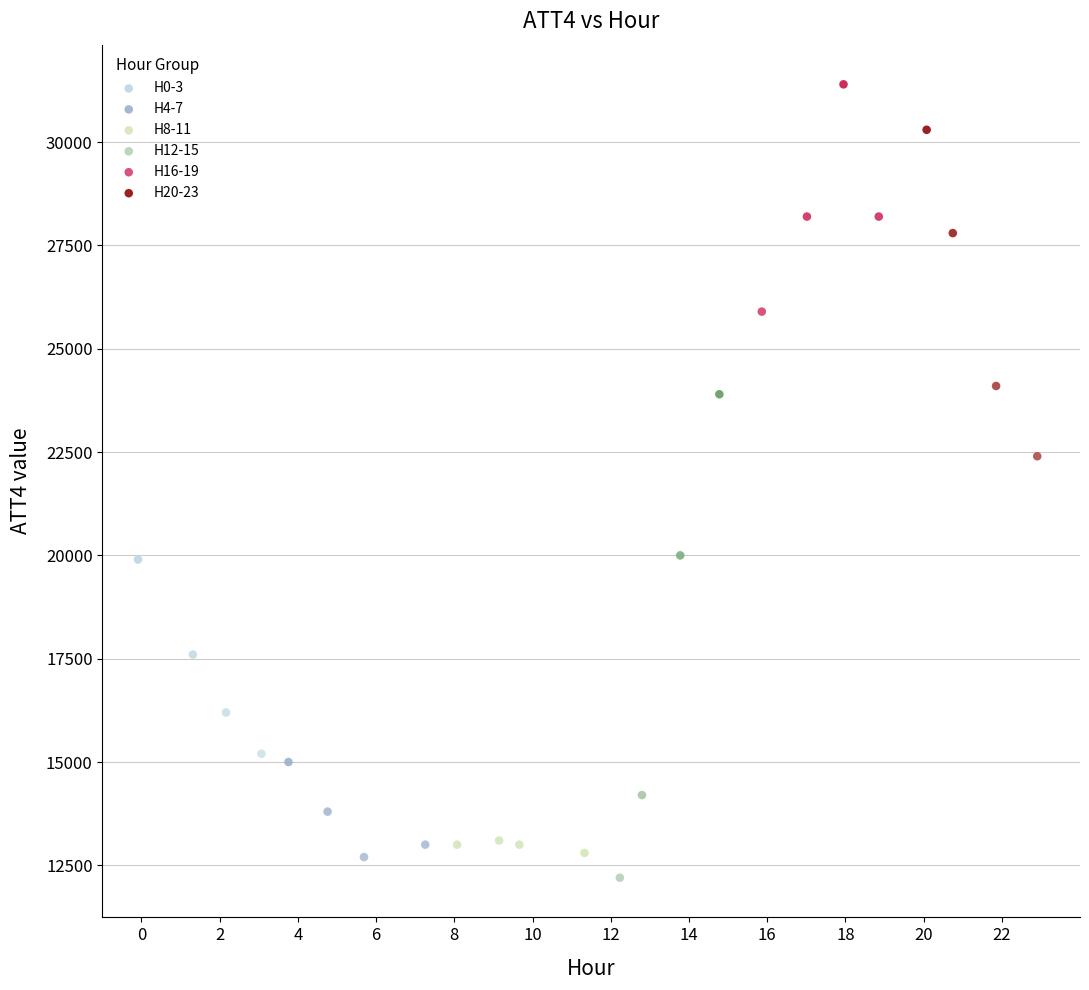

Which series contains the highest Y value?

H16-19